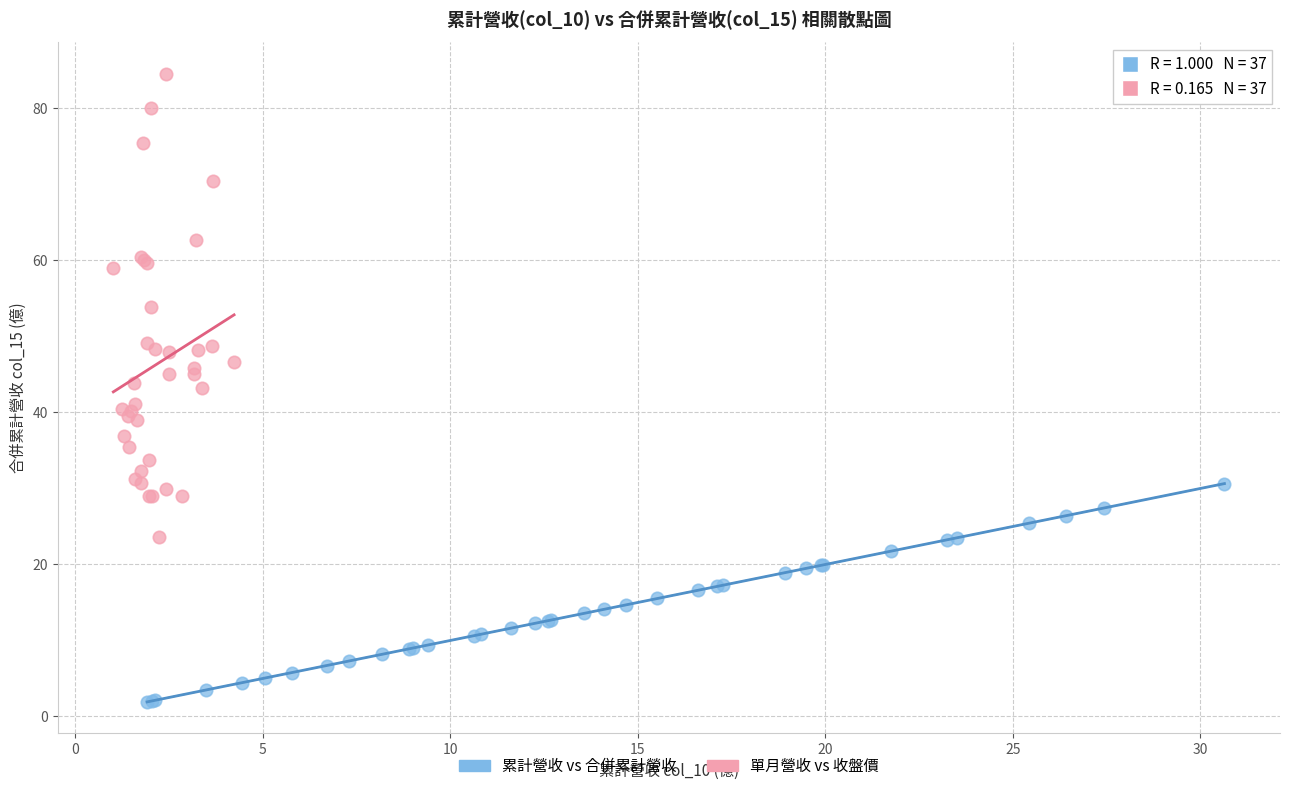

Which series contains the lowest Y value?

累計營收 vs 合併累計營收